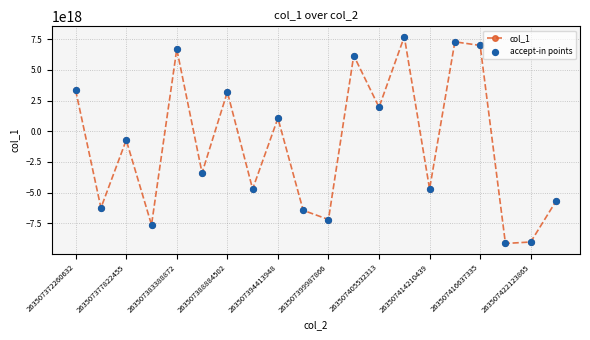

How many points are higher than both their immediate neighbors (excluding endpoints)?

7